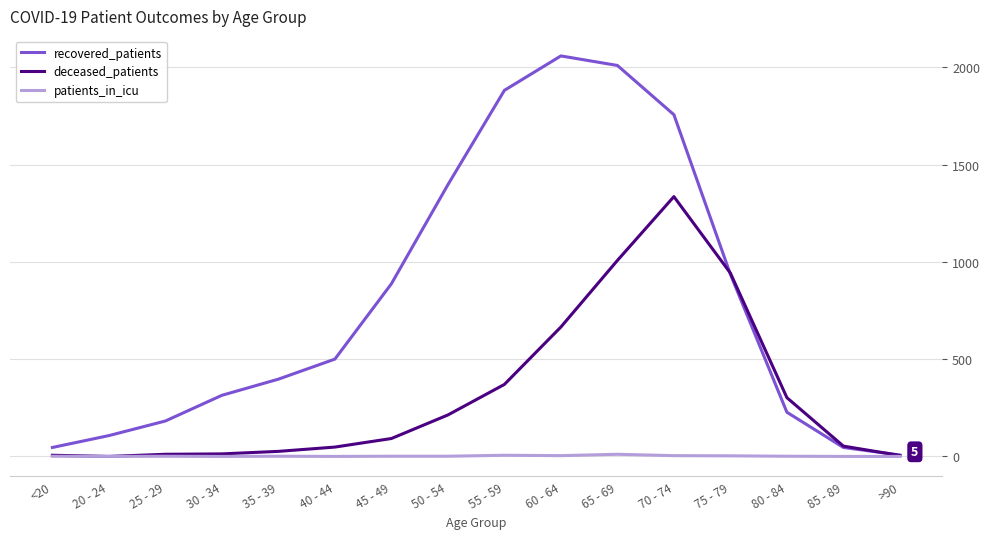

How many interior local peaks does the recovered_patients series have?

1